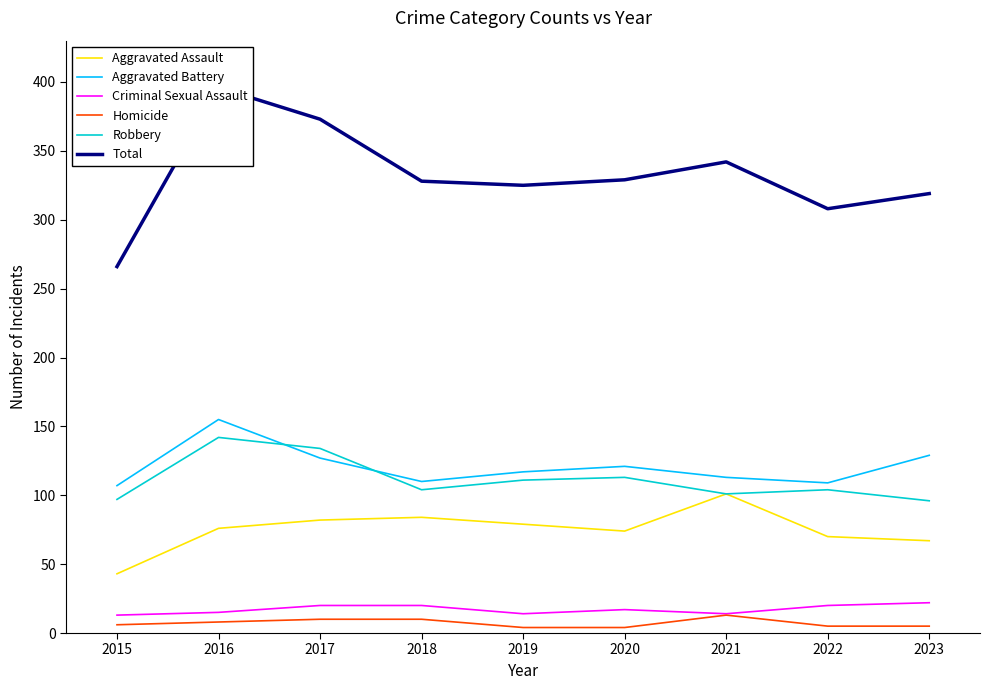

What is the difference between the maximum and second lowest values in the Aggravated Battery series?

46